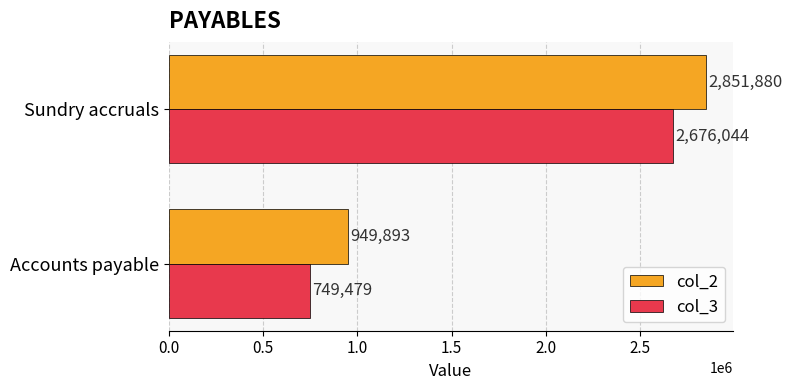

At how many categories does at least one series exceed 2046274?

1